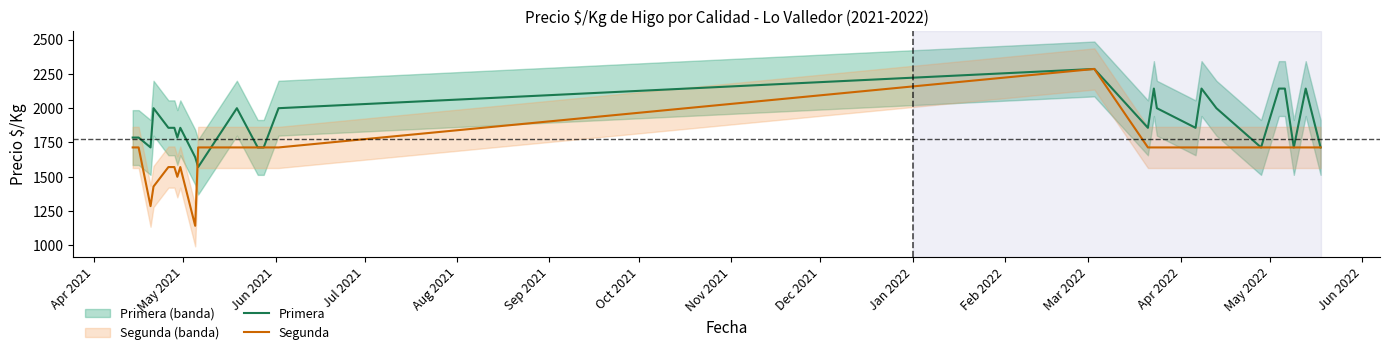

What is the highest value of the Primera series?

2286